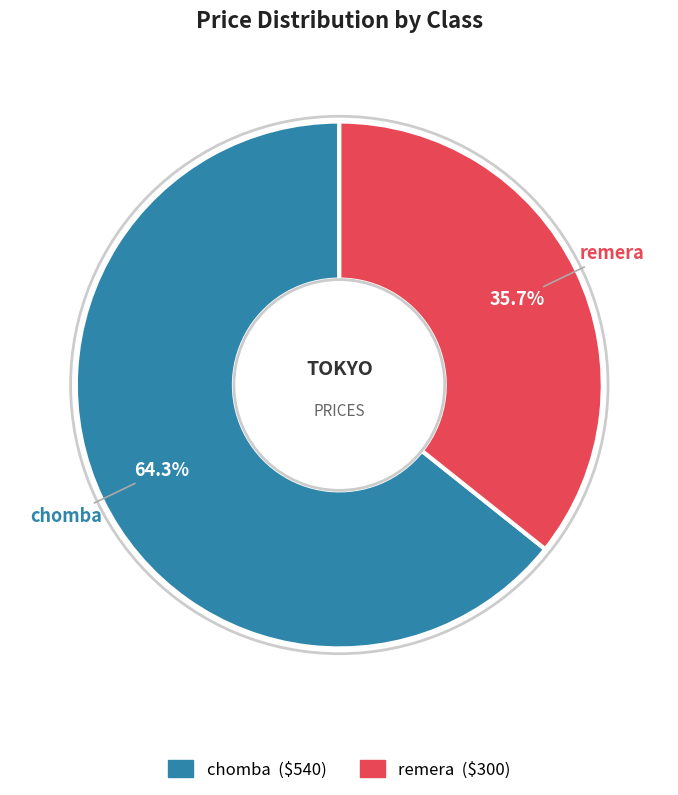

What portion of the pie excludes chomba?

35.7%